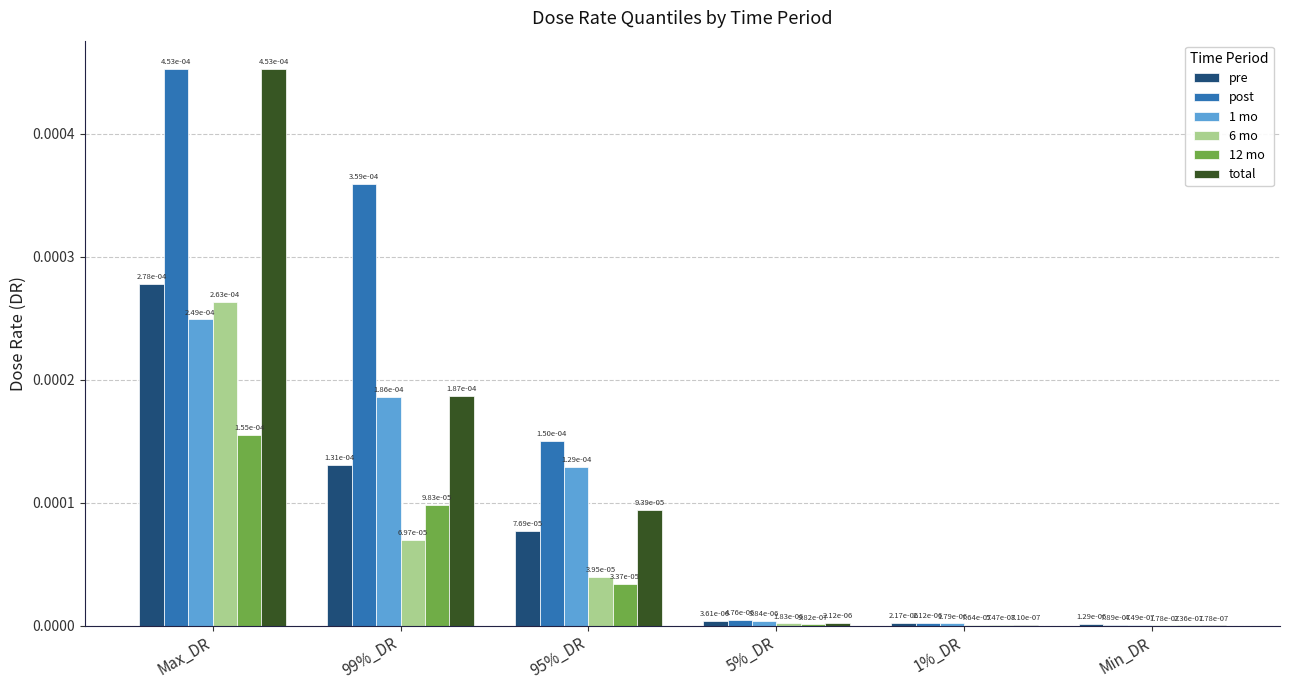

Between 99%_DR and 1%_DR, which is larger?

99%_DR